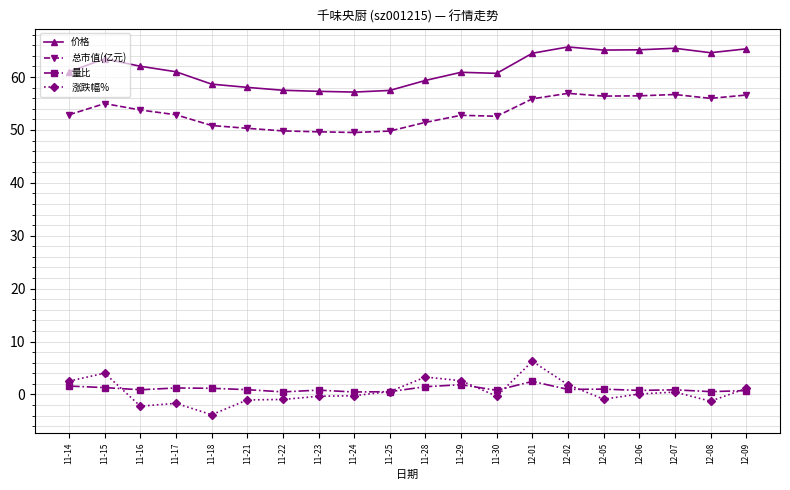

What is the difference between the highest and lowest values at 11-24?

57.4